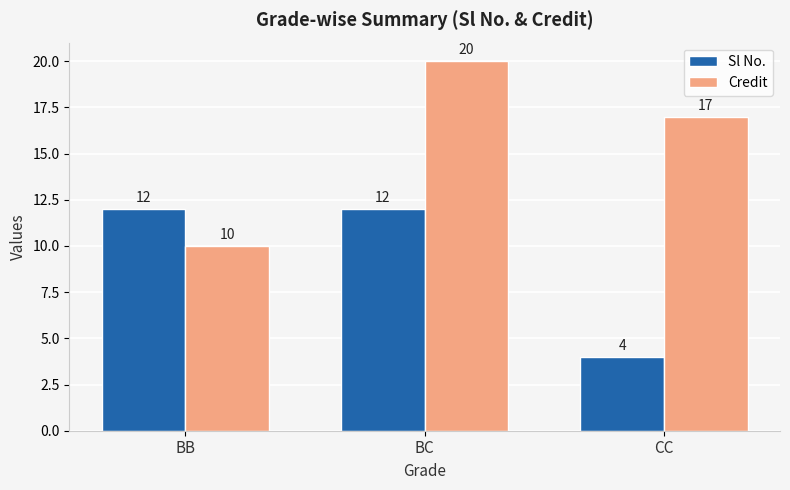

What is the maximum value for Credit?

20